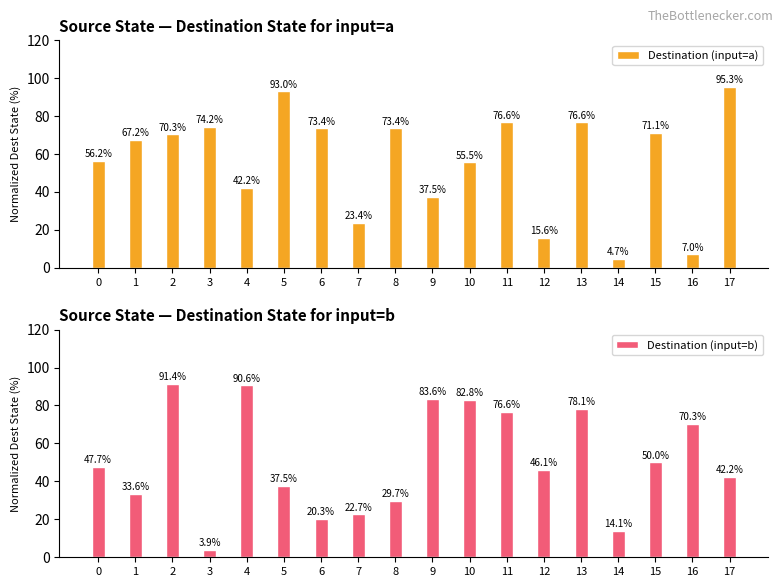

The Destination (input=a) series shows 73.4 at 6. True or false?

True